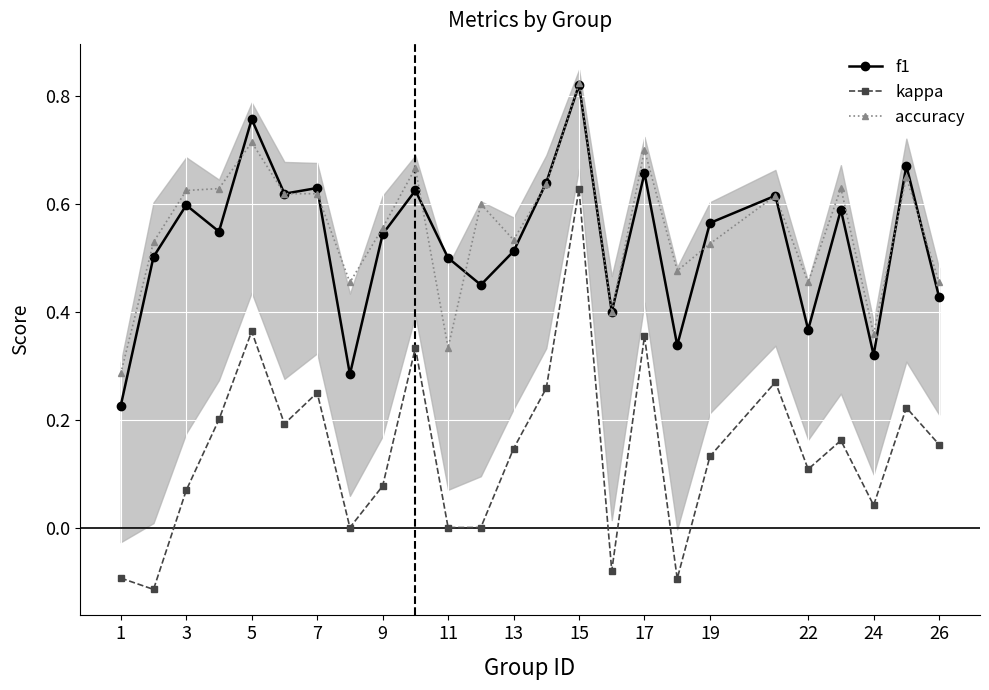

List the series in order of their peak value, lowest first.

kappa, f1, accuracy